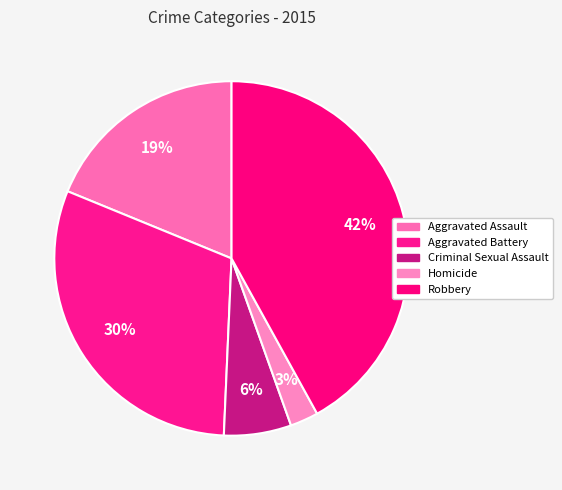

How many slices are in this pie chart?

5